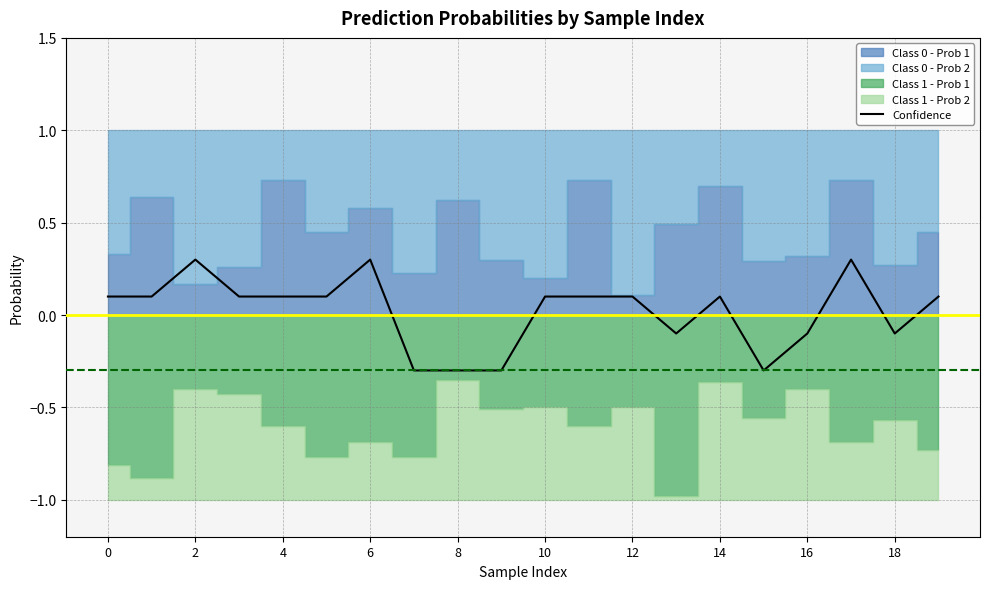

How many points are lower than both their immediate neighbors (excluding endpoints)?

3